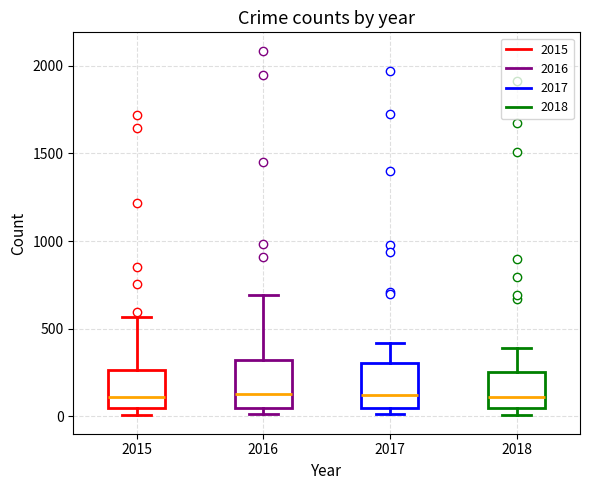

Reading left to right, transcribe this box plot: for each box, give where its median line is, the range the box spans, and where its two whiskers end, as read against the y-axis. The values are not printed on the chart, so give them approximately, as read against the axis.

2015: median 100, box 50 to 250, whiskers 0 to 550
2016: median 150, box 50 to 300, whiskers 0 to 700
2017: median 100, box 50 to 300, whiskers 0 to 400
2018: median 100, box 50 to 250, whiskers 0 to 400